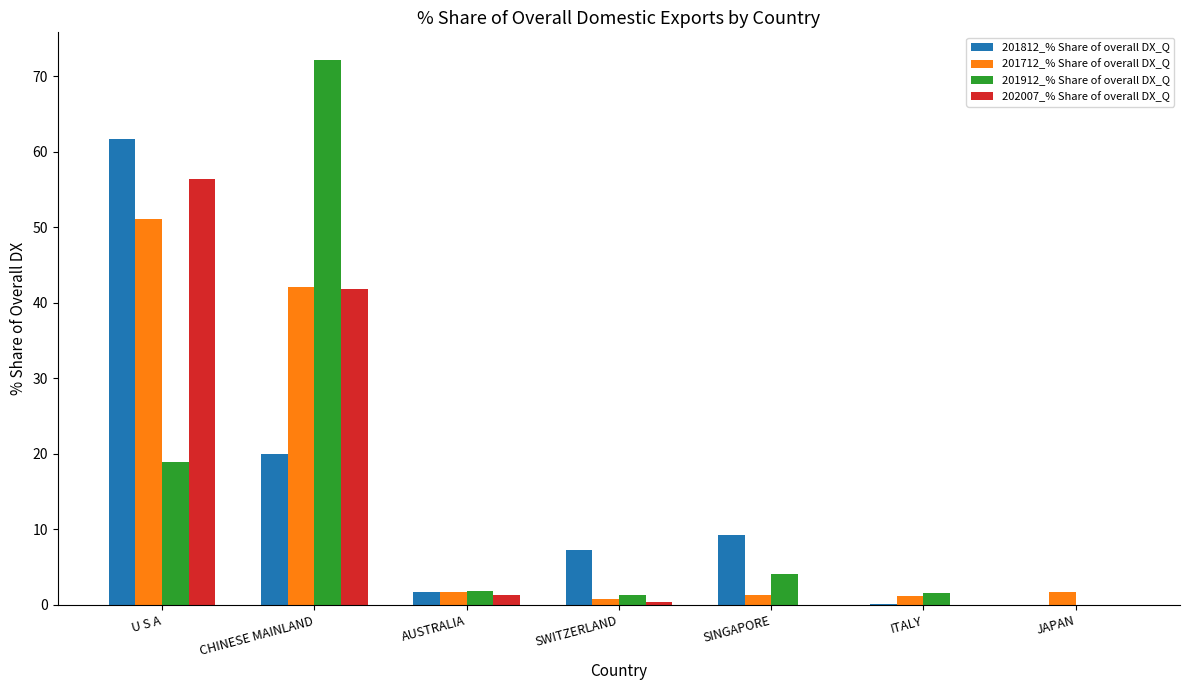

How many data points does each series have?

7